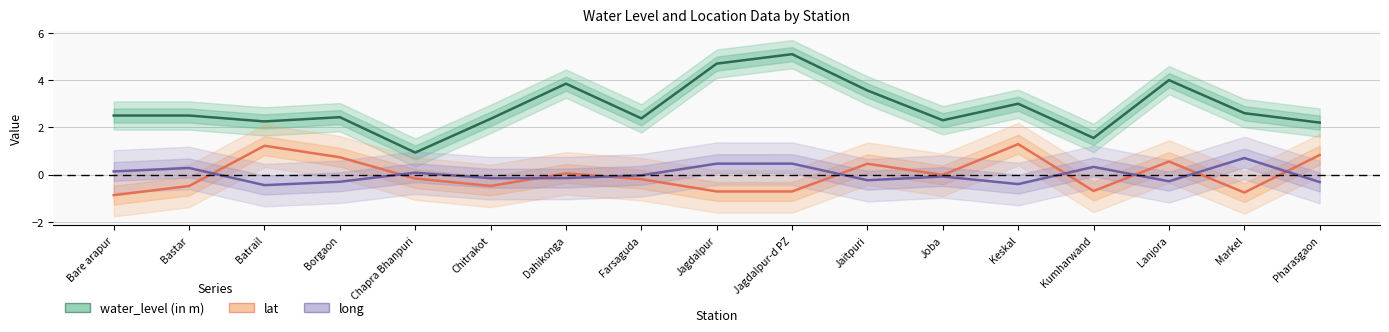

Which label corresponds to the smallest value in the chart?

Bare arapur